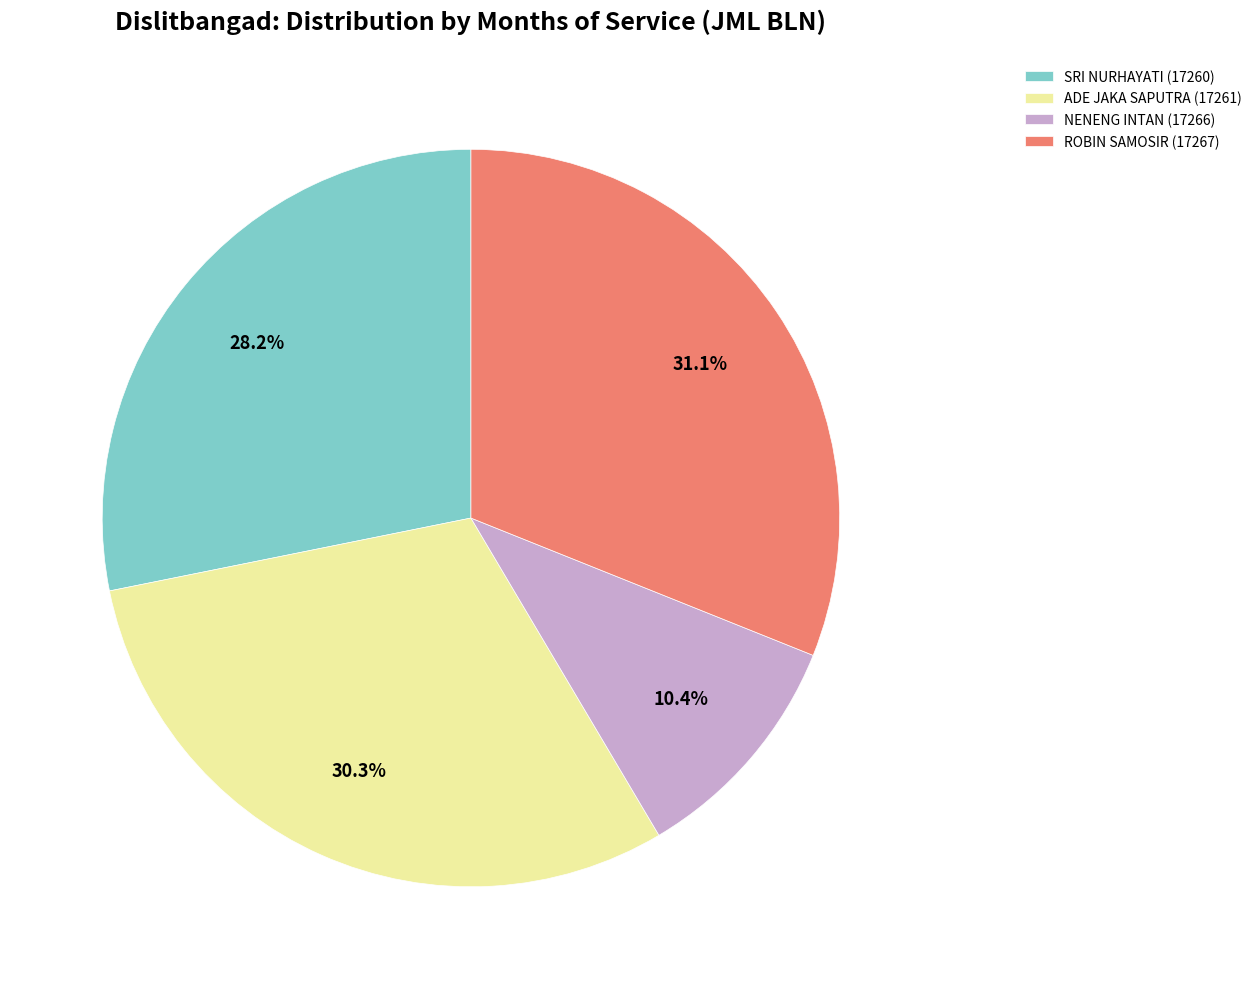

Is SRI NURHAYATI (17260) the majority of the pie?

No